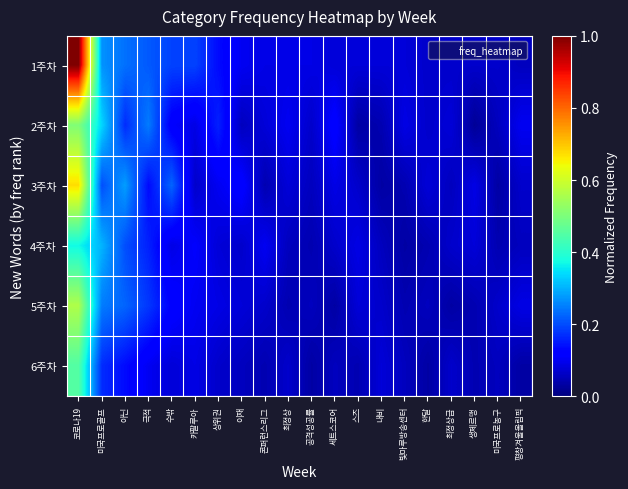

How many data points does each series have?

20